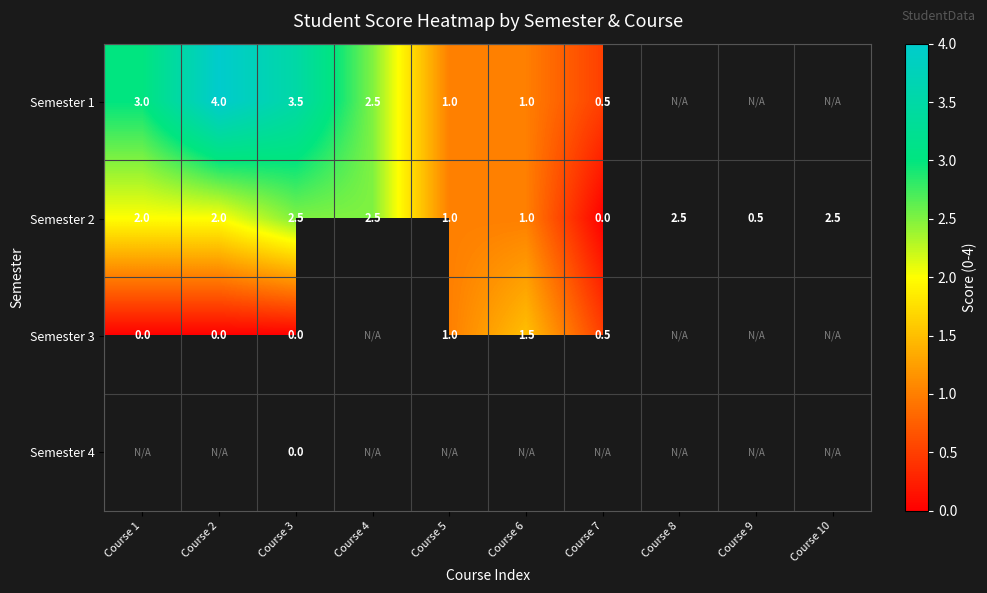

What is the total value across all series at Course 3?

6.0